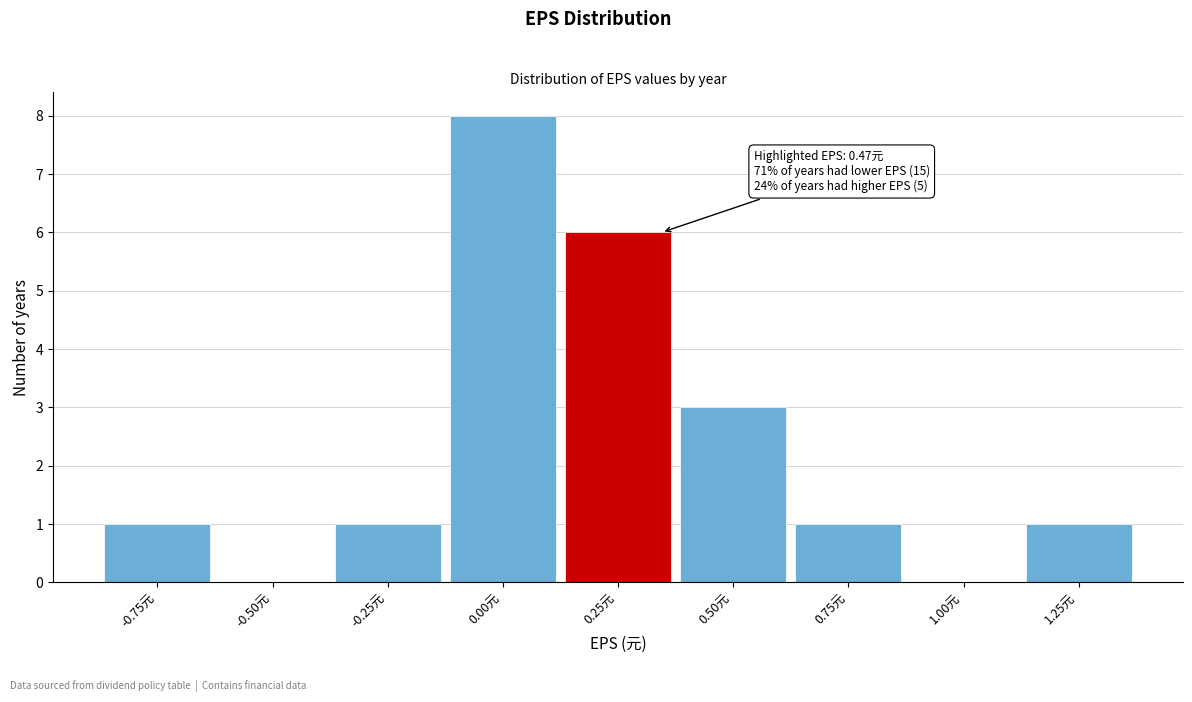

Reading left to right, what are all the values shown in this chart?

-0.75元=1	-0.50元=0	-0.25元=1	0.00元=8	0.25元=6	0.50元=3	0.75元=1	1.00元=0	1.25元=1